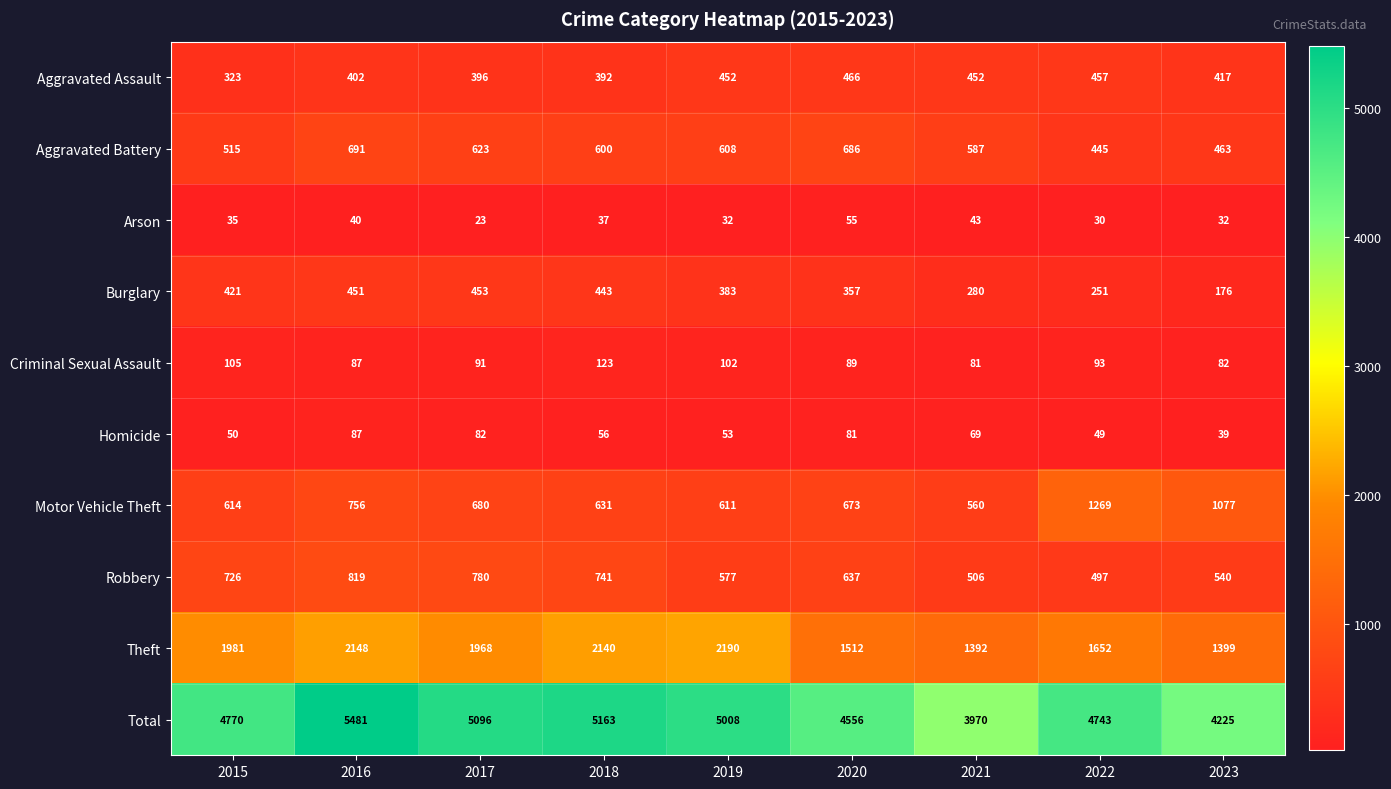

What is the sum of the Robbery values at 2017 and 2023?

1320